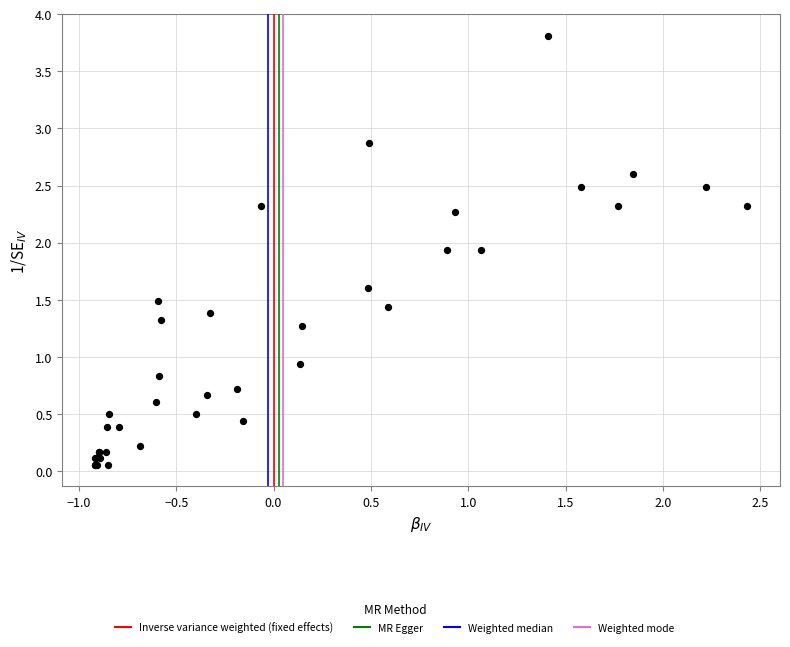

What Y value in the scatter plot is closest to 1?

0.9